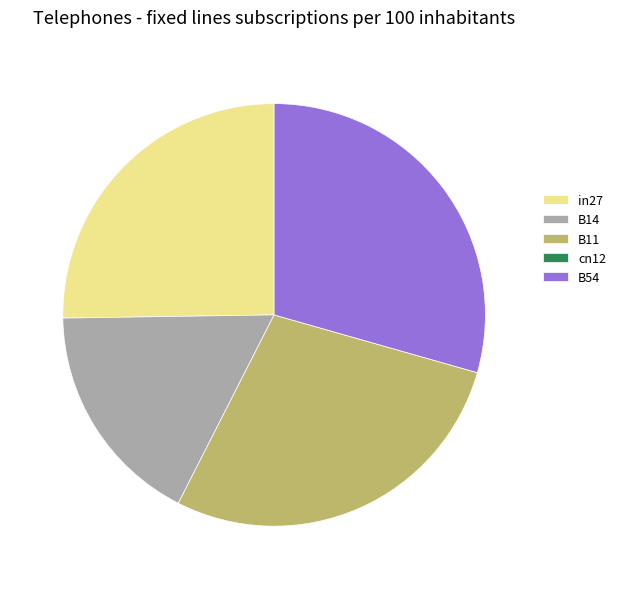

The B54 slice represents 29% of the pie. True or false?

True